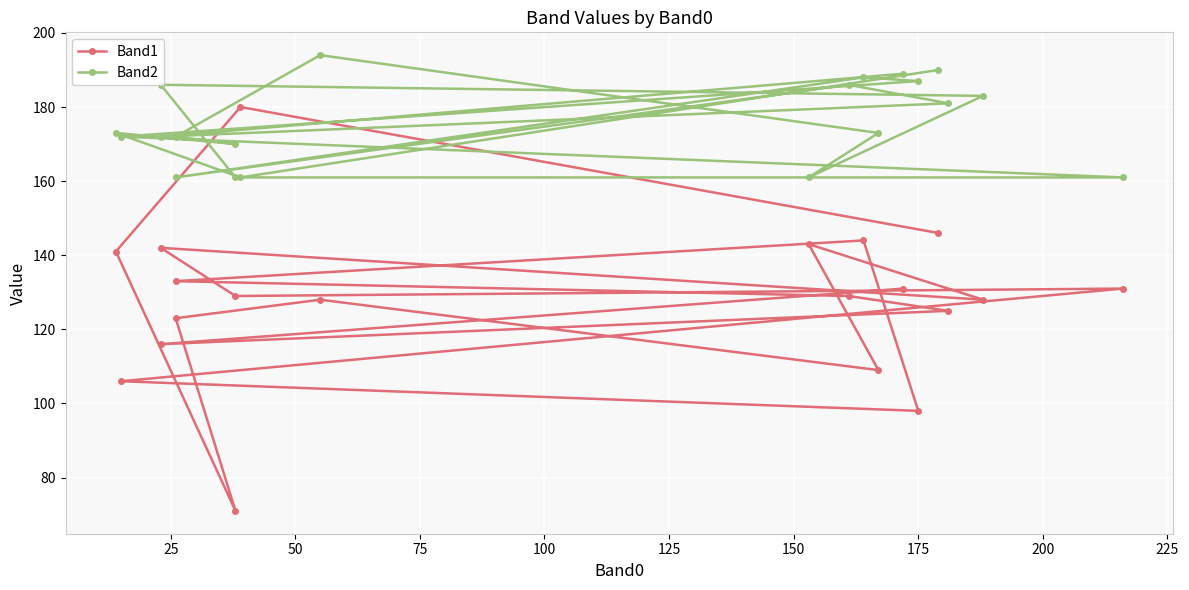

At which label does Band2 reach its minimum?

25